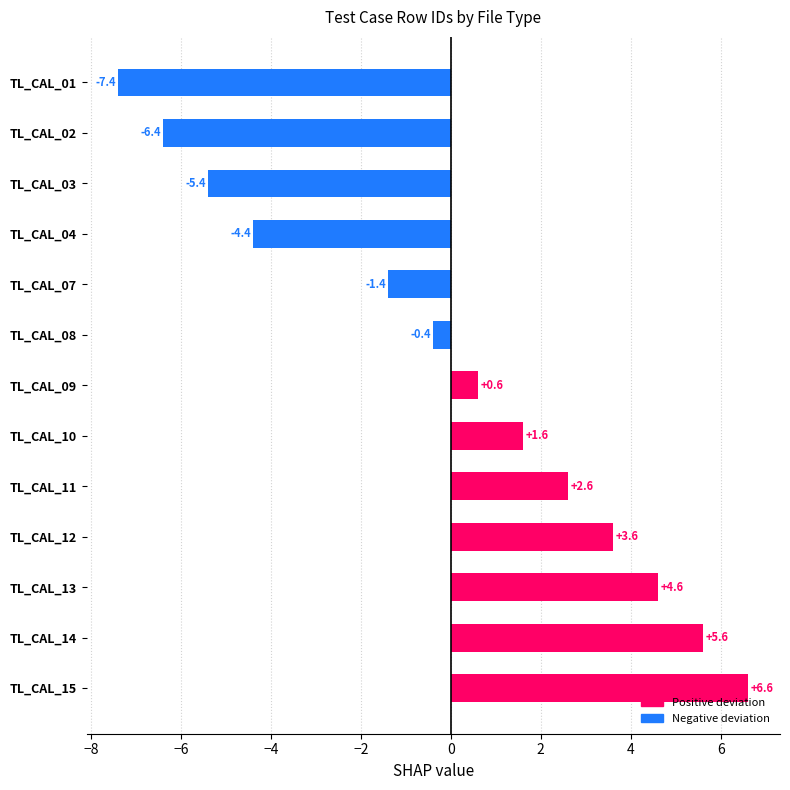

At which category does the chart reach its minimum across all series?

TL_CAL_01